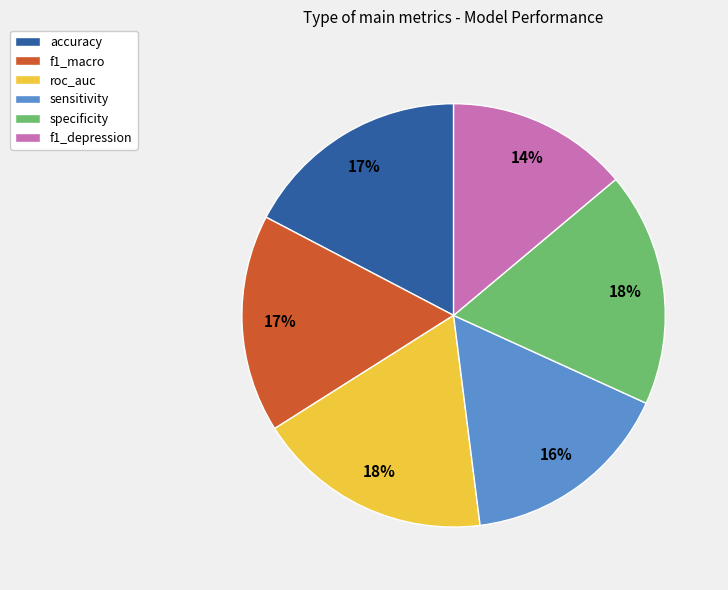

Does any single category account for the majority?

No